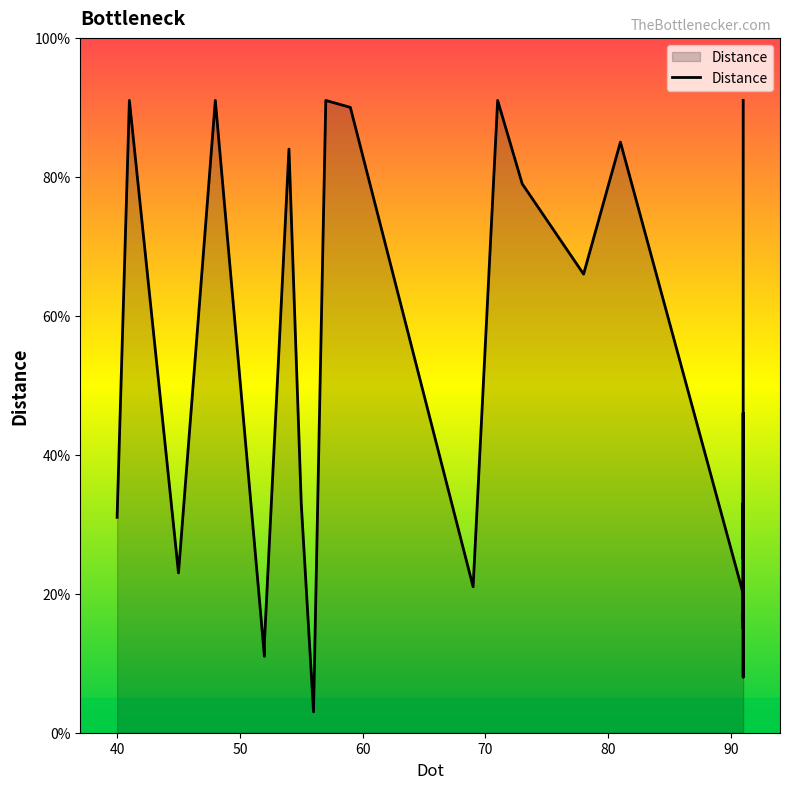

What is the difference between the maximum and minimum values?

88